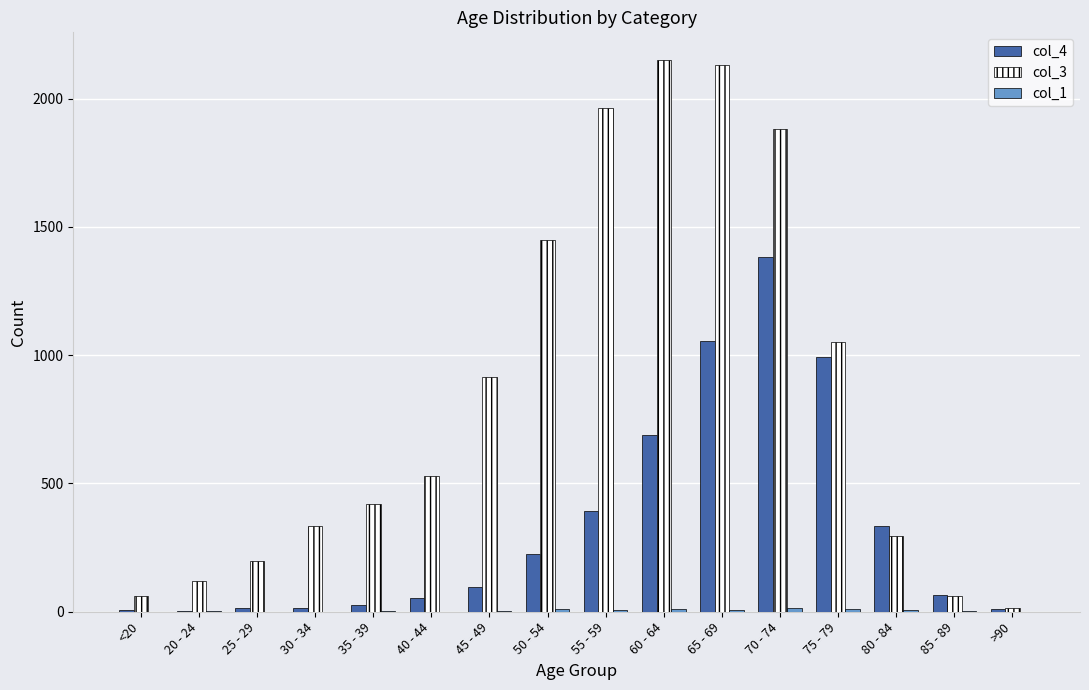

Is the value of col_4 at 85 - 89 greater than the value of col_3 at 65 - 69?

No